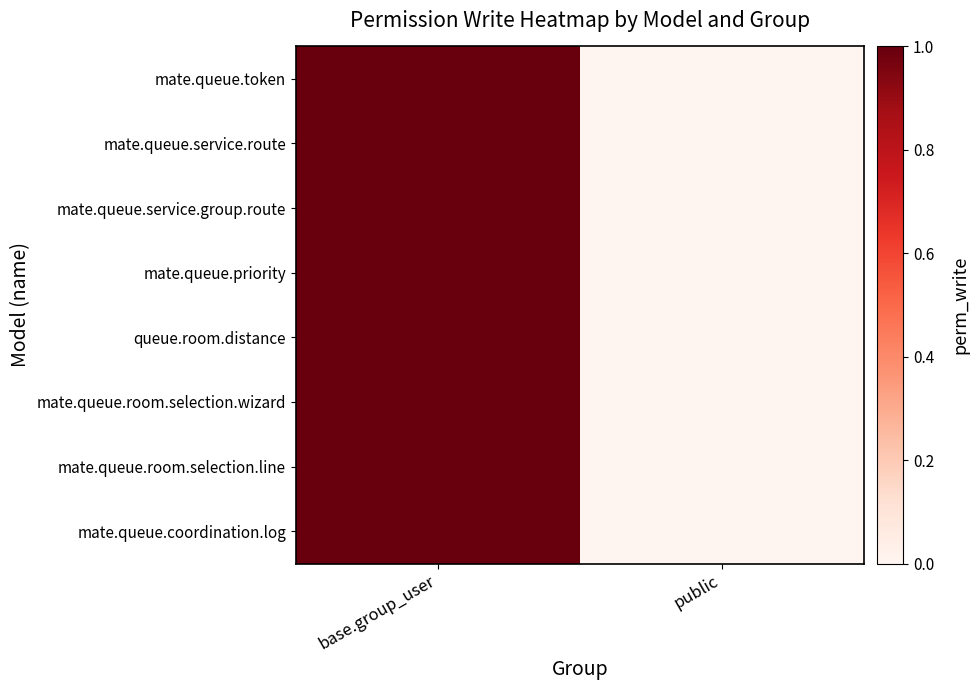

Which category has the lowest value across all series?

public